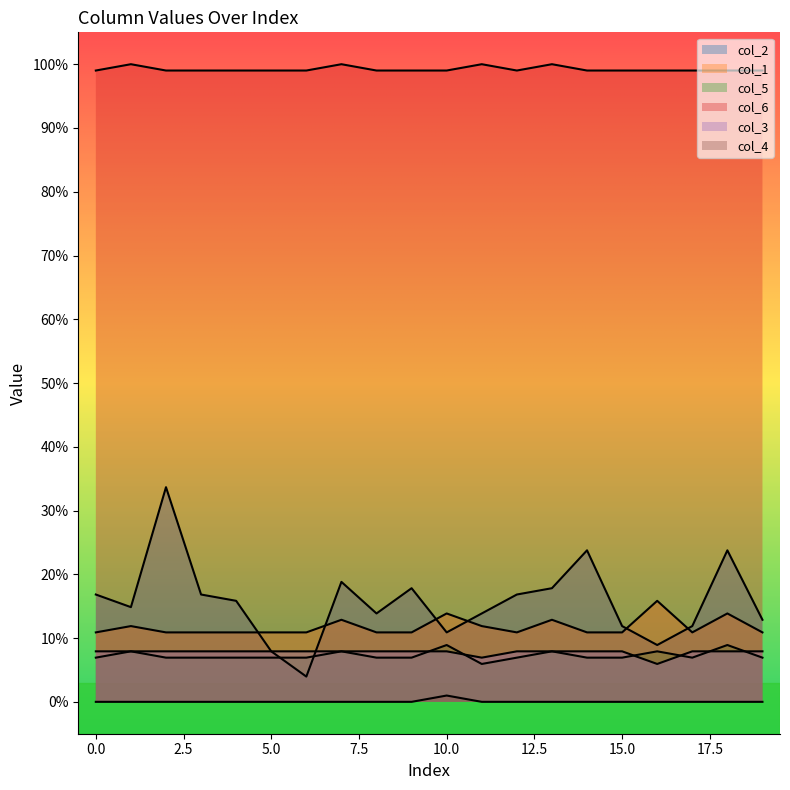

What is the difference between the maximum and minimum values in the col_1 series?

5.0